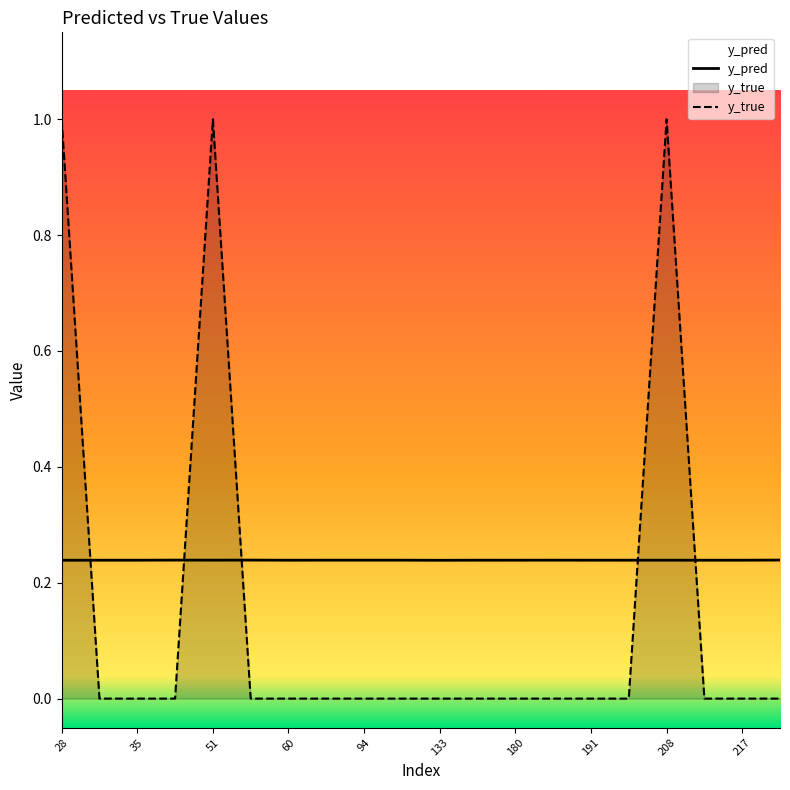

Between which two adjacent categories do y_pred and y_true first intersect?

28 and 31